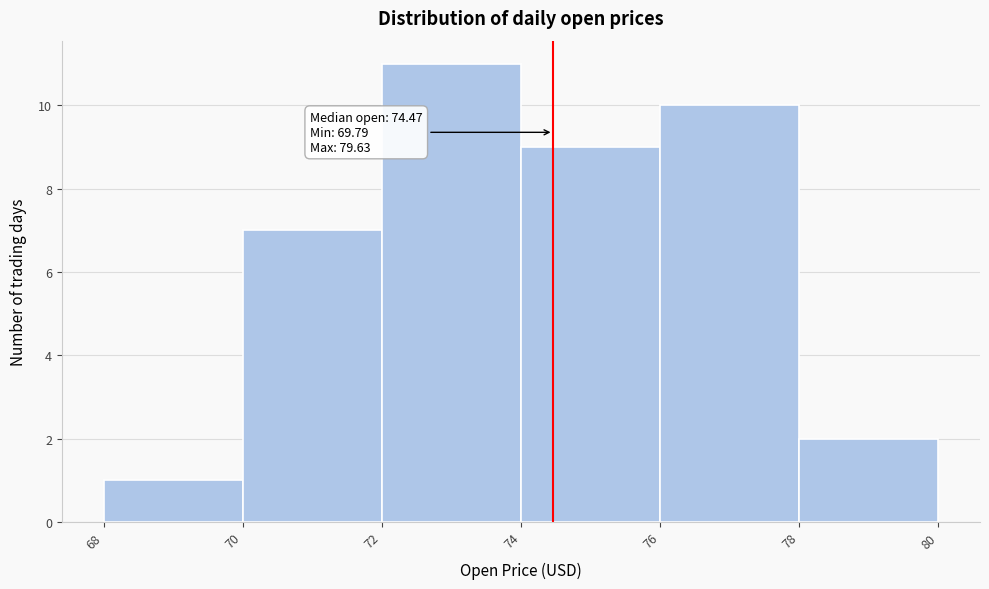

Which range on the x-axis has the tallest bar?

72 to 74